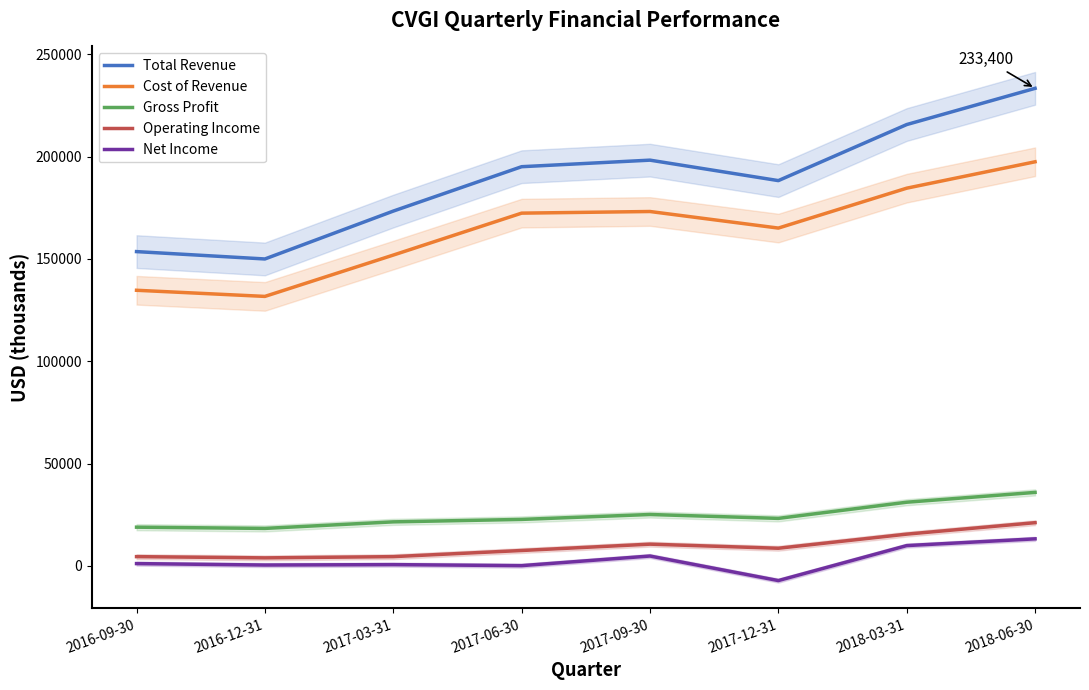

Which category has the lowest value across all series?

2017-12-31